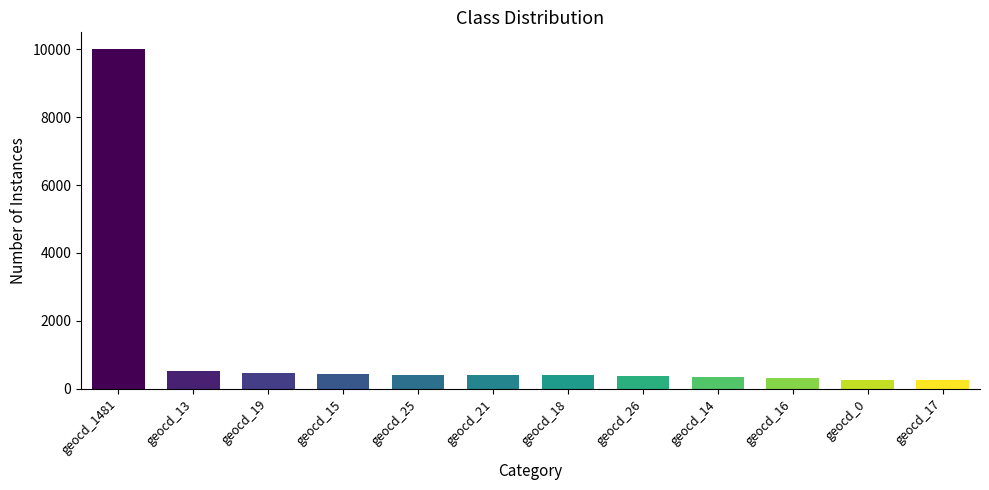

Is it true that the value at geocd_1481 is 17093?

False